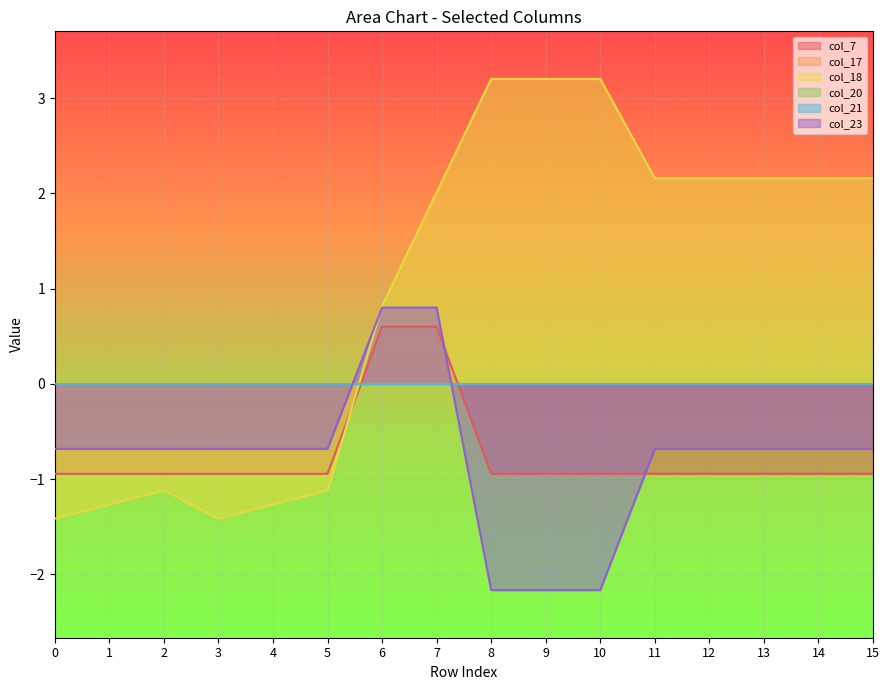

Between which two adjacent categories do col_7 and col_23 first intersect?

7 and 8